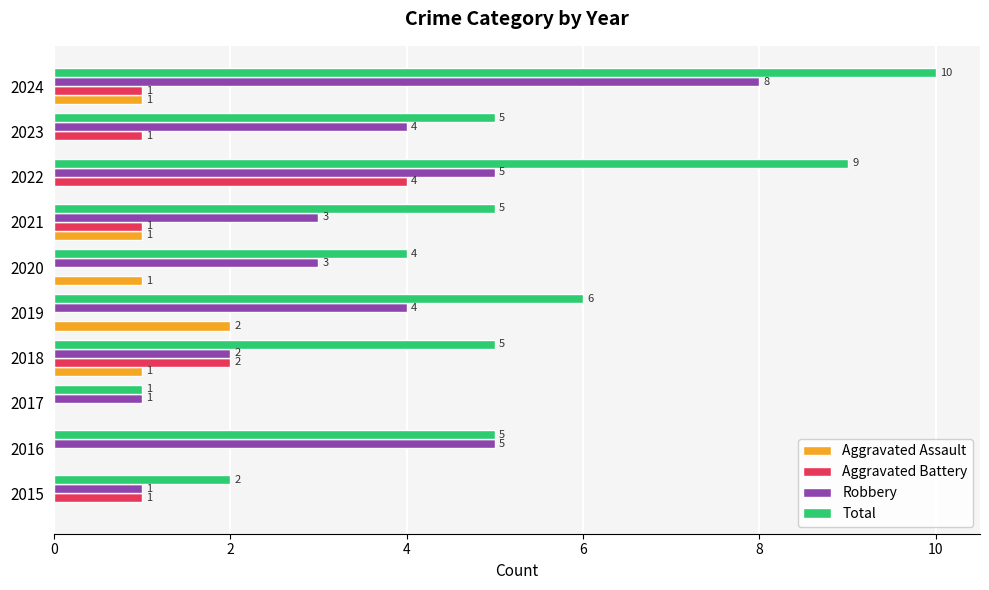

Which series has the widest spread of values?

Total